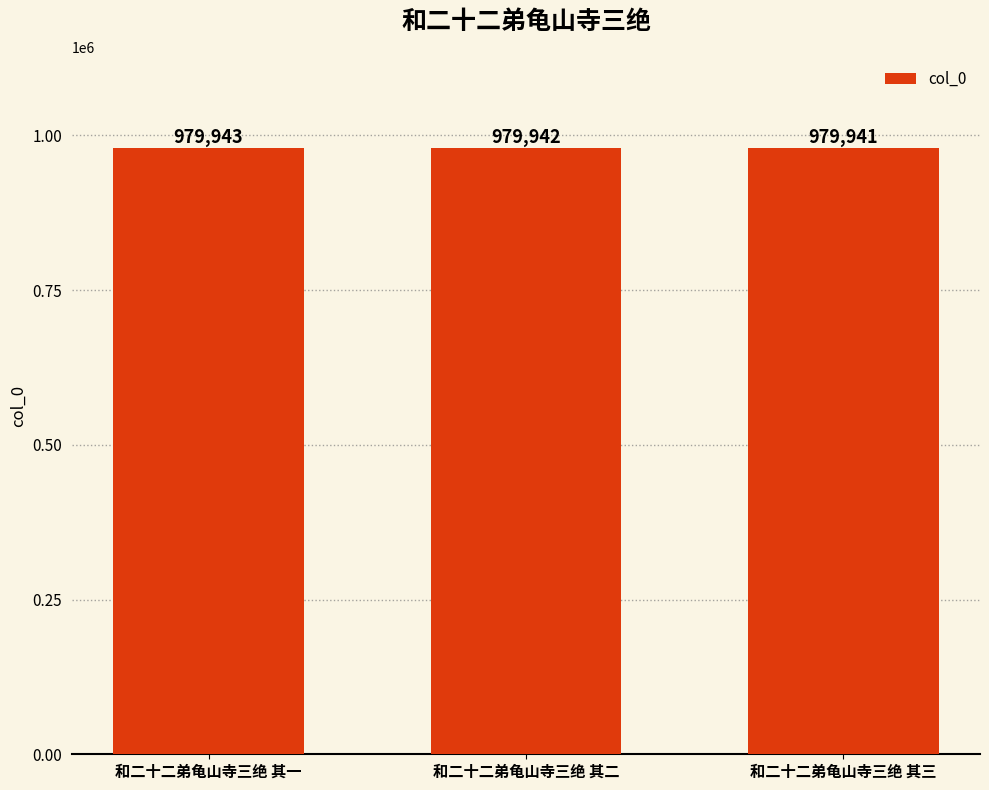

What is the sum of all values?

2939826